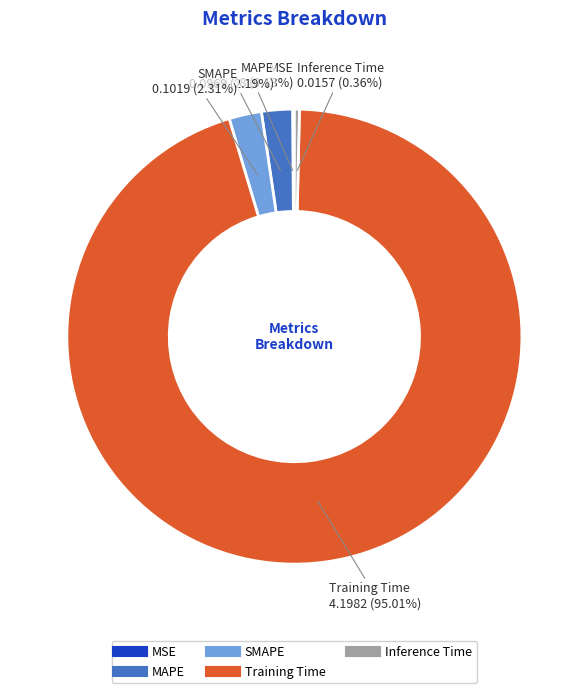

Between MAPE and Inference Time, which is larger?

MAPE